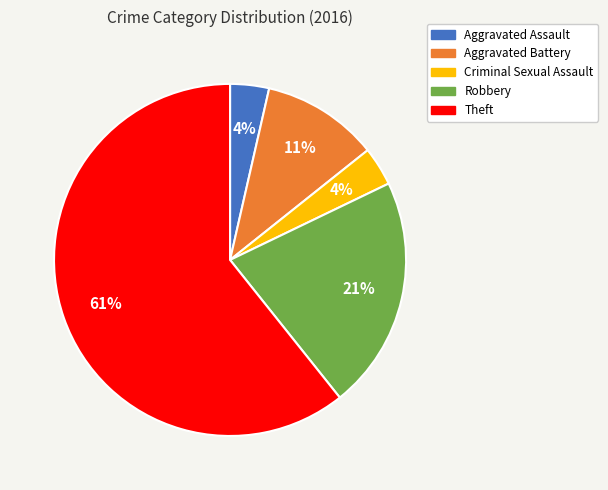

Is the sum of Aggravated Battery and Robbery greater than half?

No